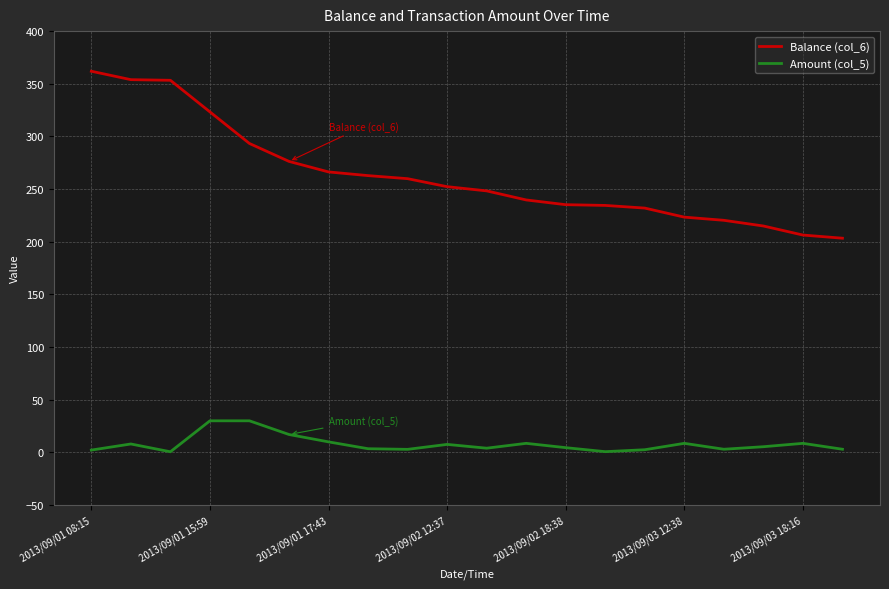

Which series has the largest range (max minus min)?

Balance (col_6)